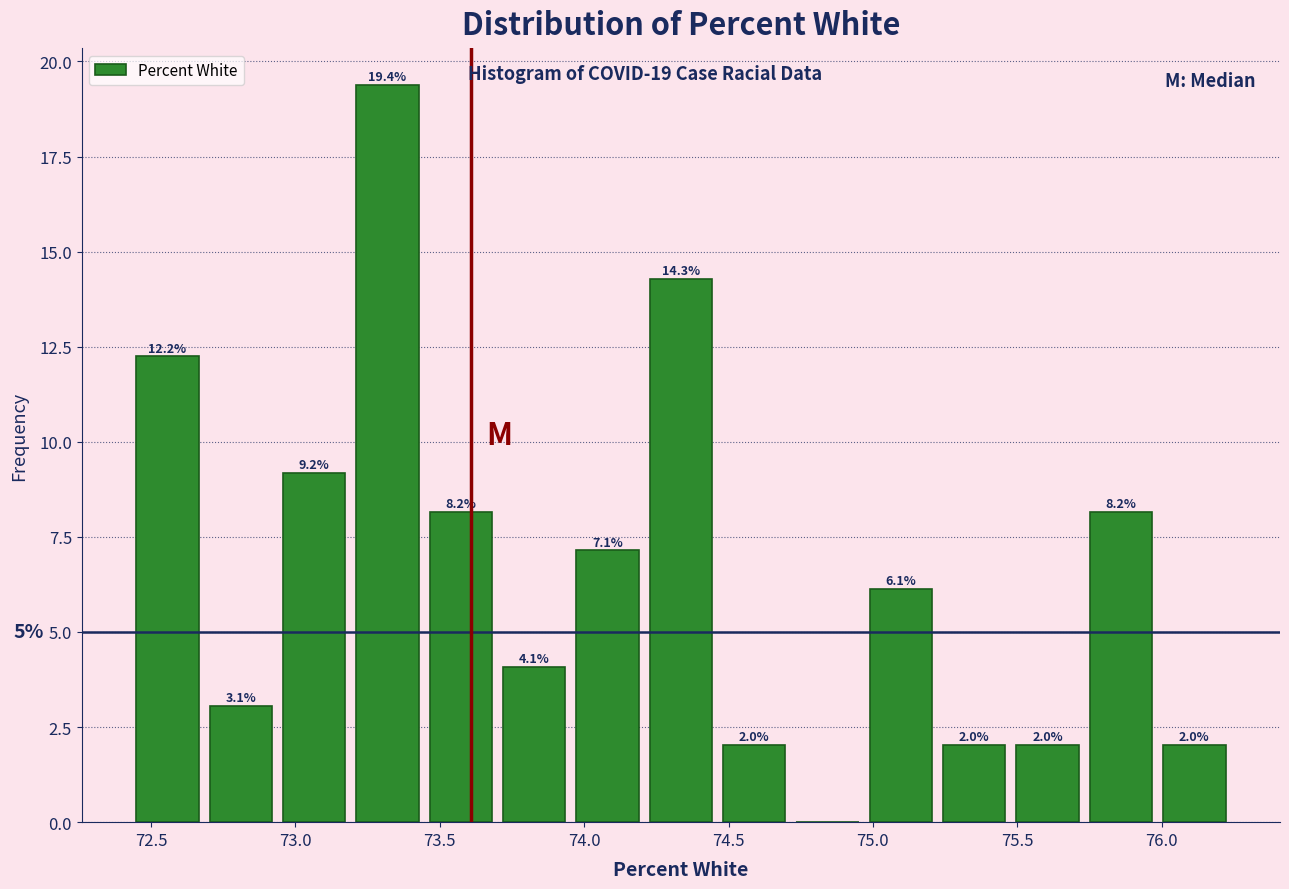

Which range on the x-axis has the tallest bar?

73.20 to 73.45